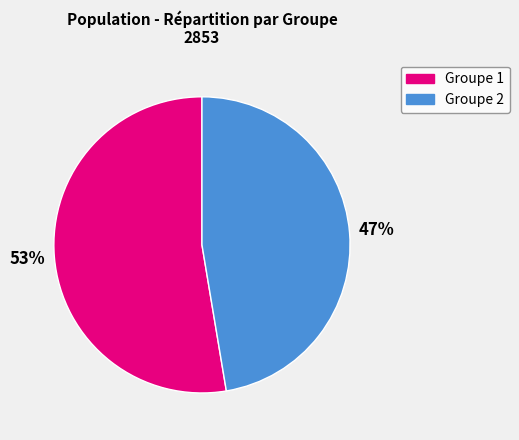

To the nearest percent, what is the average slice percentage?

50%